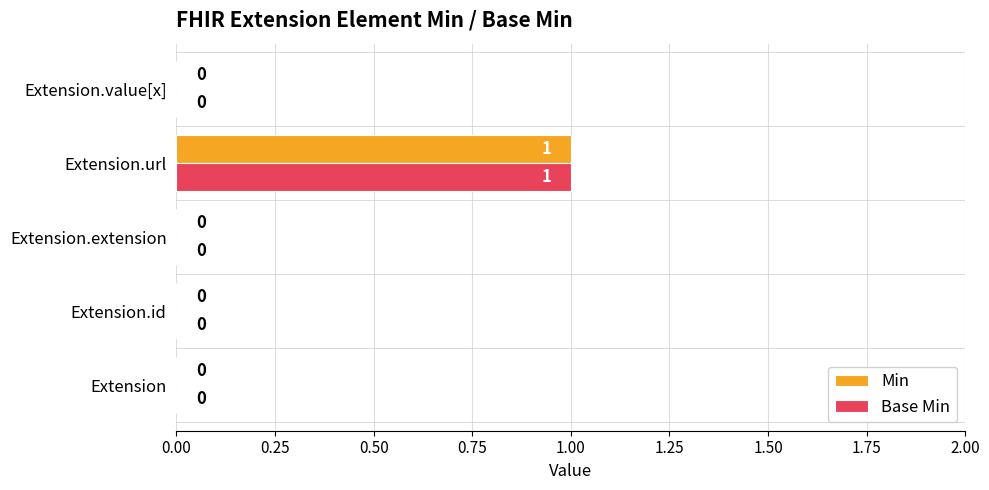

The Base Min series shows 0 at Extension.id. True or false?

True